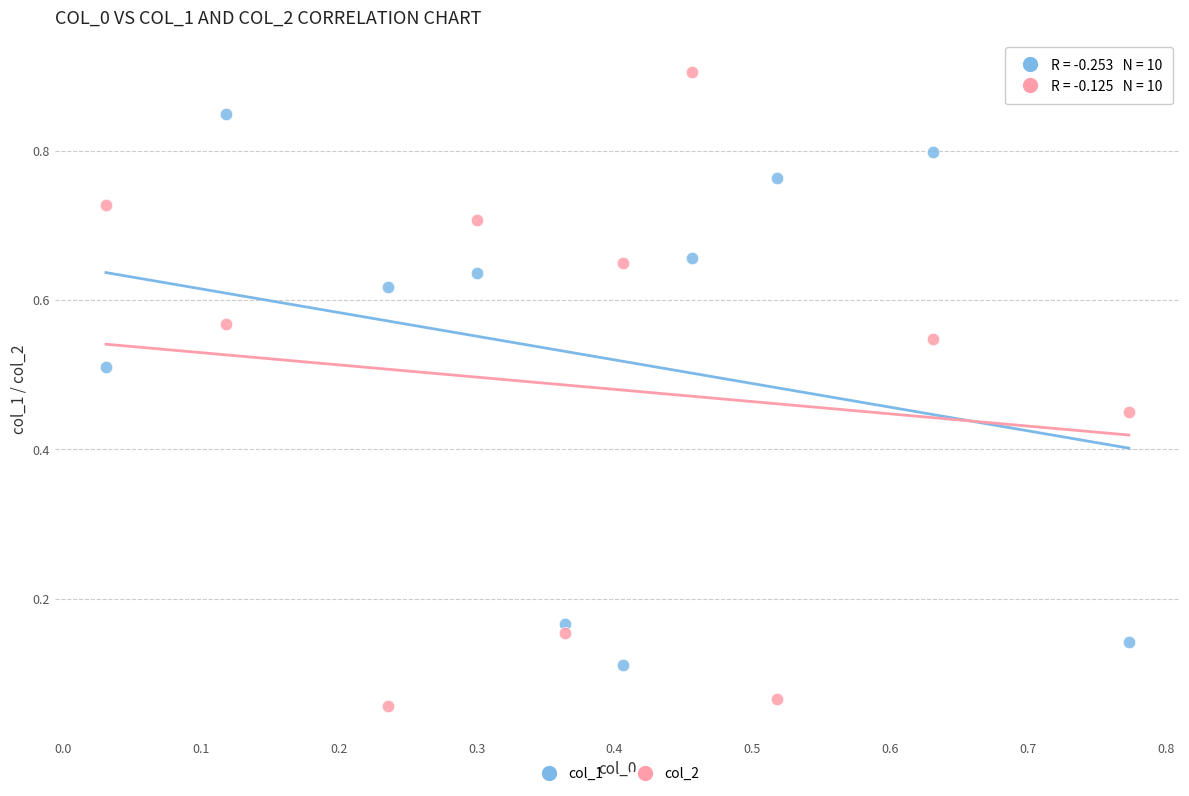

Which series reaches the maximum Y coordinate?

col_2